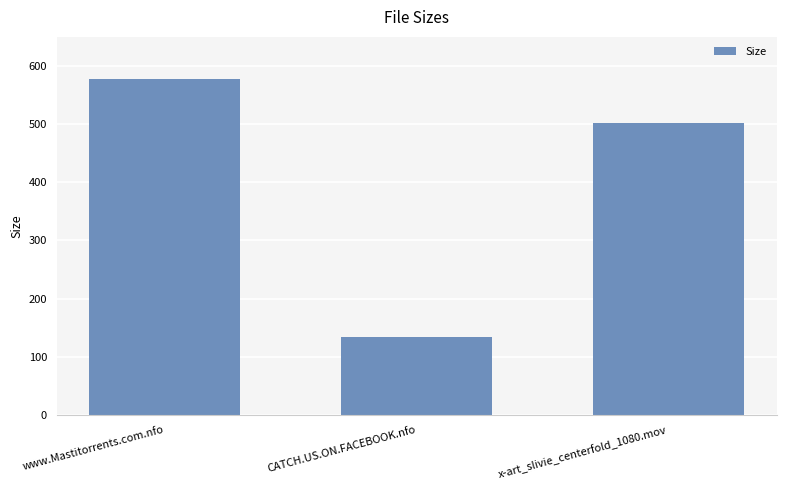

The chart shows a value of 397.7 at www.Mastitorrents.com.nfo. True or false?

False